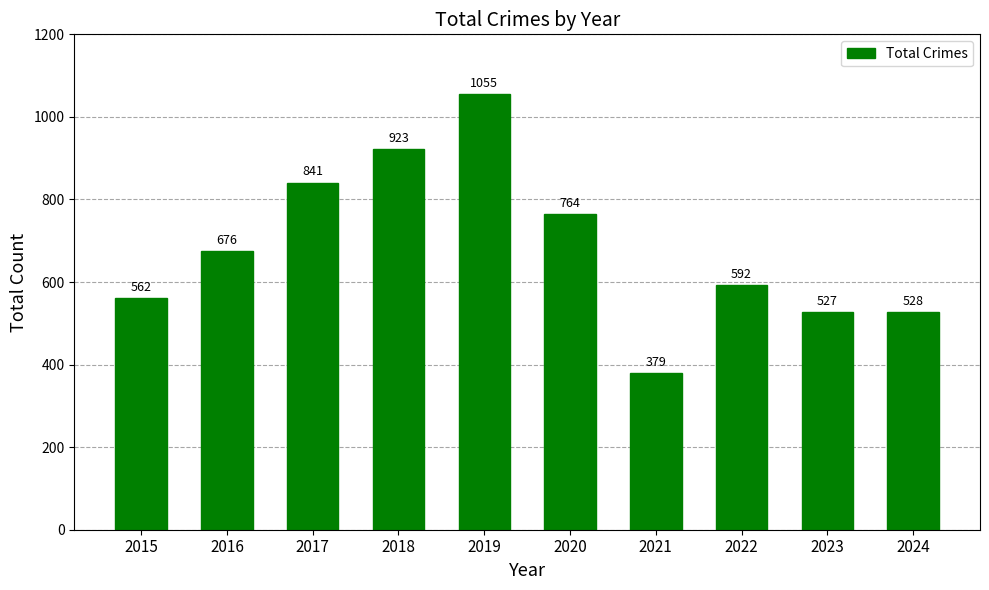

Which label corresponds to the largest value in the chart?

2019